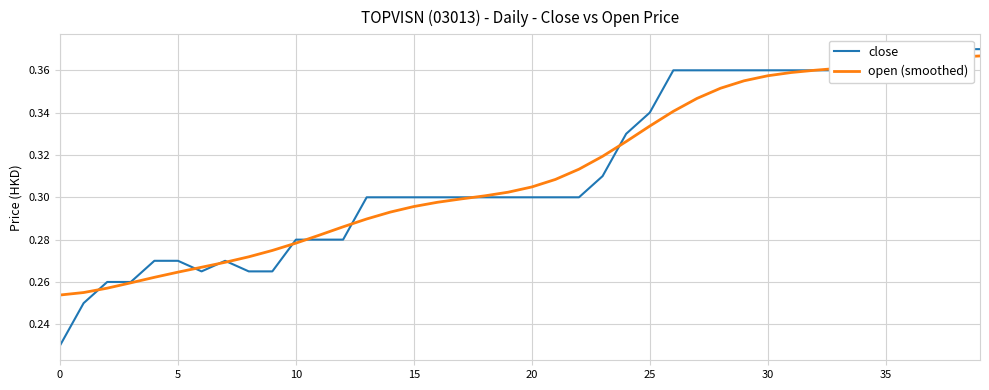

After their last crossing, which series has the higher values: open (smoothed) or close?

close